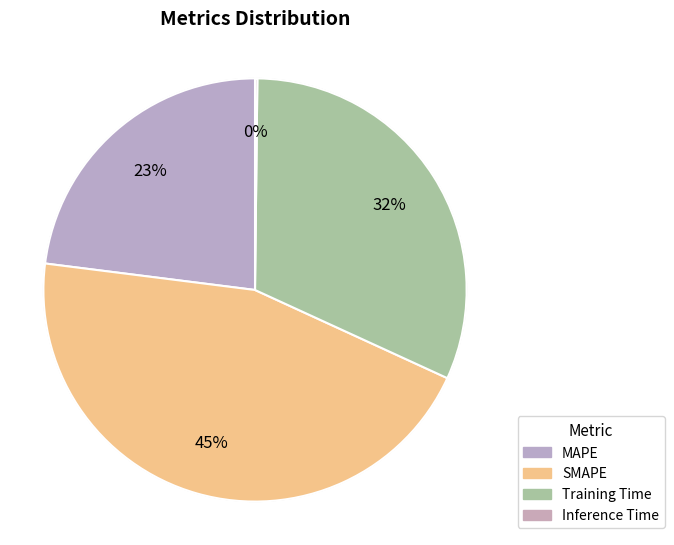

Does SMAPE represent more than half of the total?

No